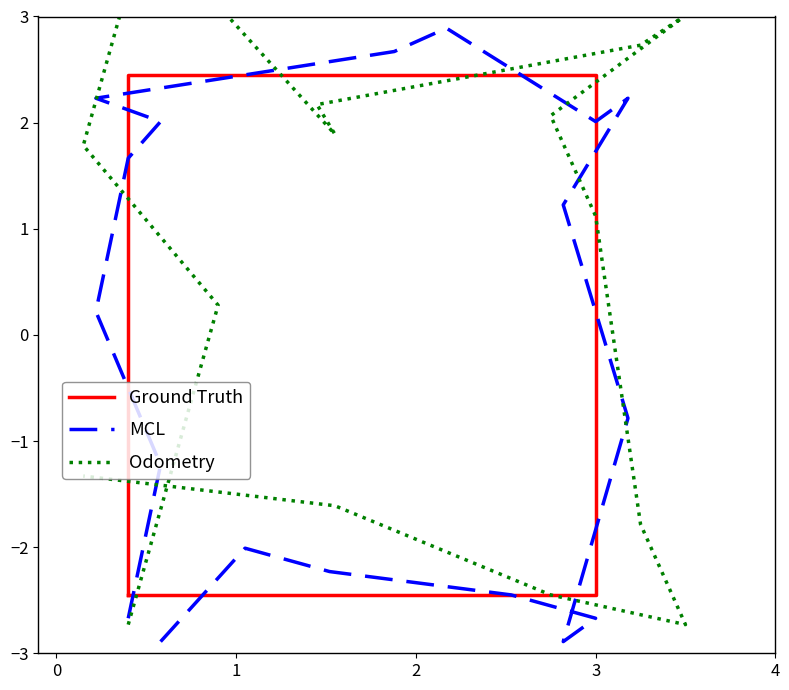

Between 6 and 3, which is larger?

6